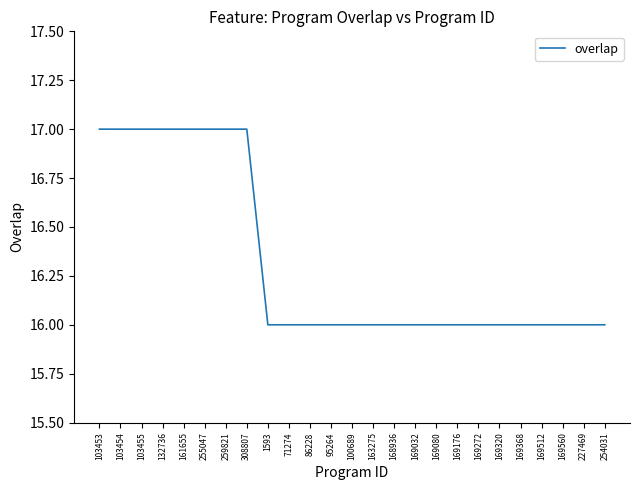

The chart shows a value of 16 at 100689. True or false?

True